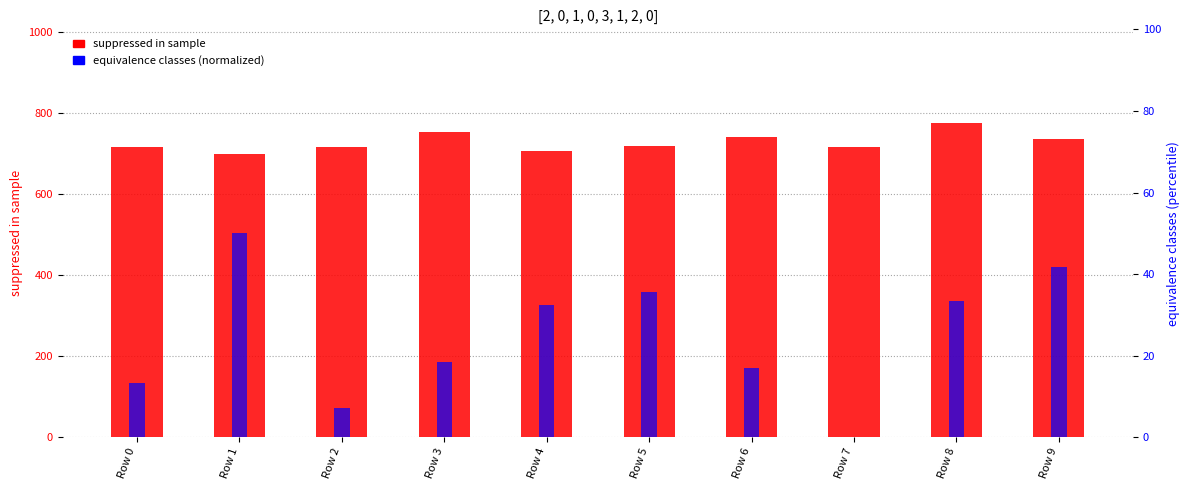

What is the approximate value of equivalence classes (normalized) at Row 4?

32.5